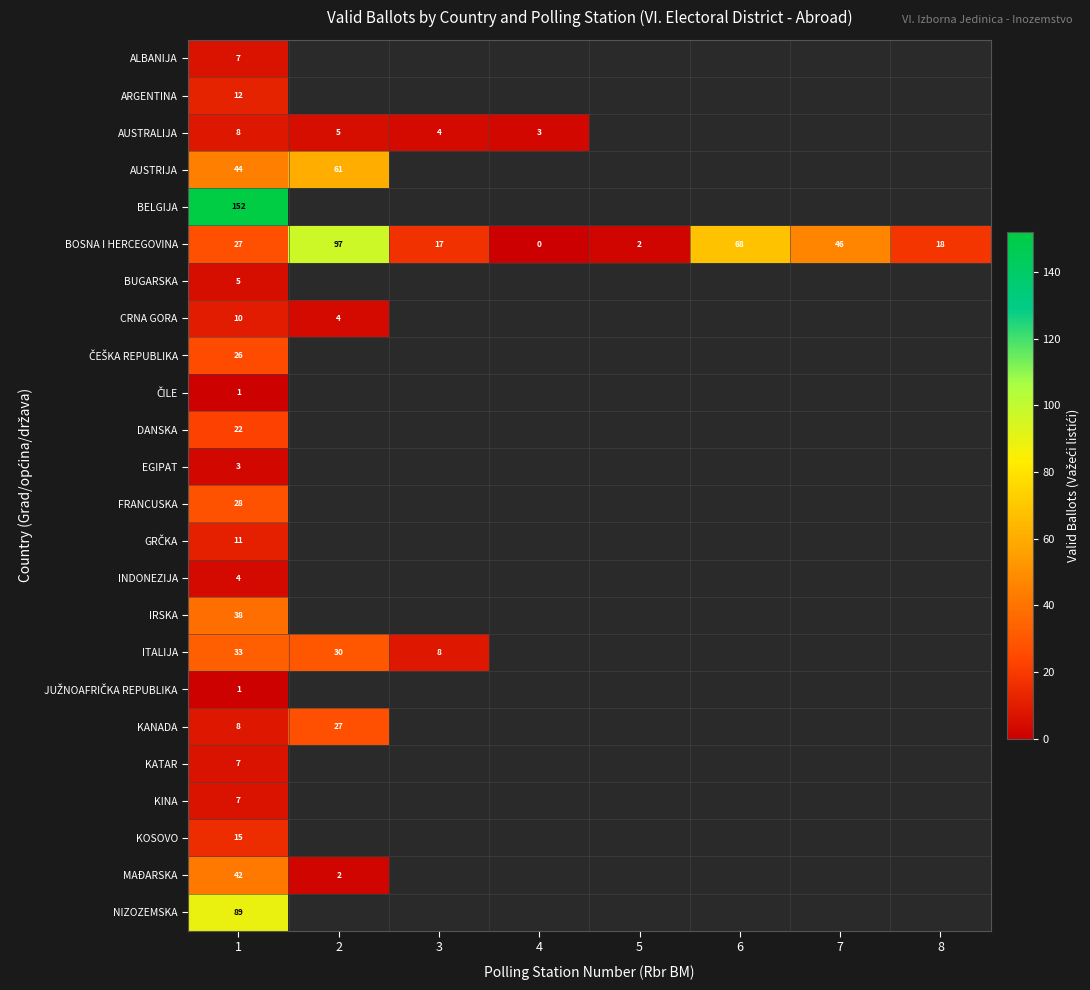

What is the total value across all series at 1?

600